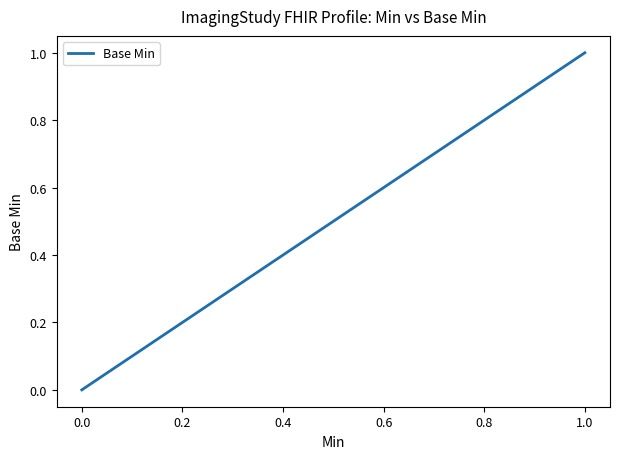

What is the maximum value shown in the chart?

1